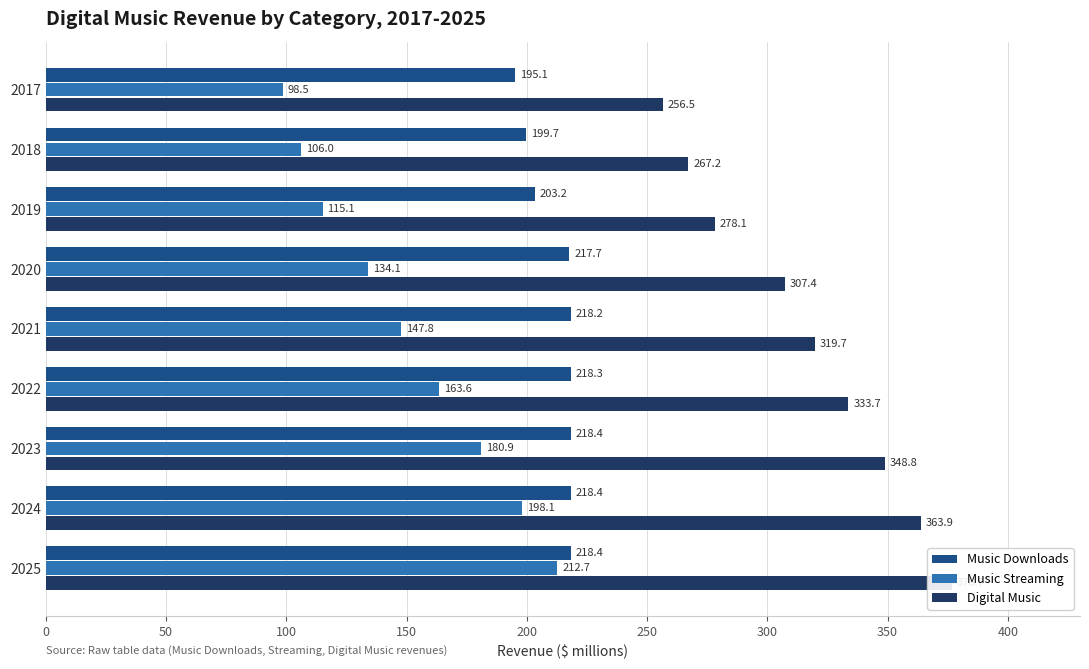

Reading left to right, extract all data points from this chart.

Music Downloads: 195.1	199.7	203.2	217.7	218.2	218.3	218.4	218.4	218.4
Music Streaming: 98.5	106.0	115.1	134.1	147.8	163.6	180.9	198.1	212.7
Digital Music: 256.5	267.2	278.1	307.4	319.7	333.7	348.8	363.9	376.7